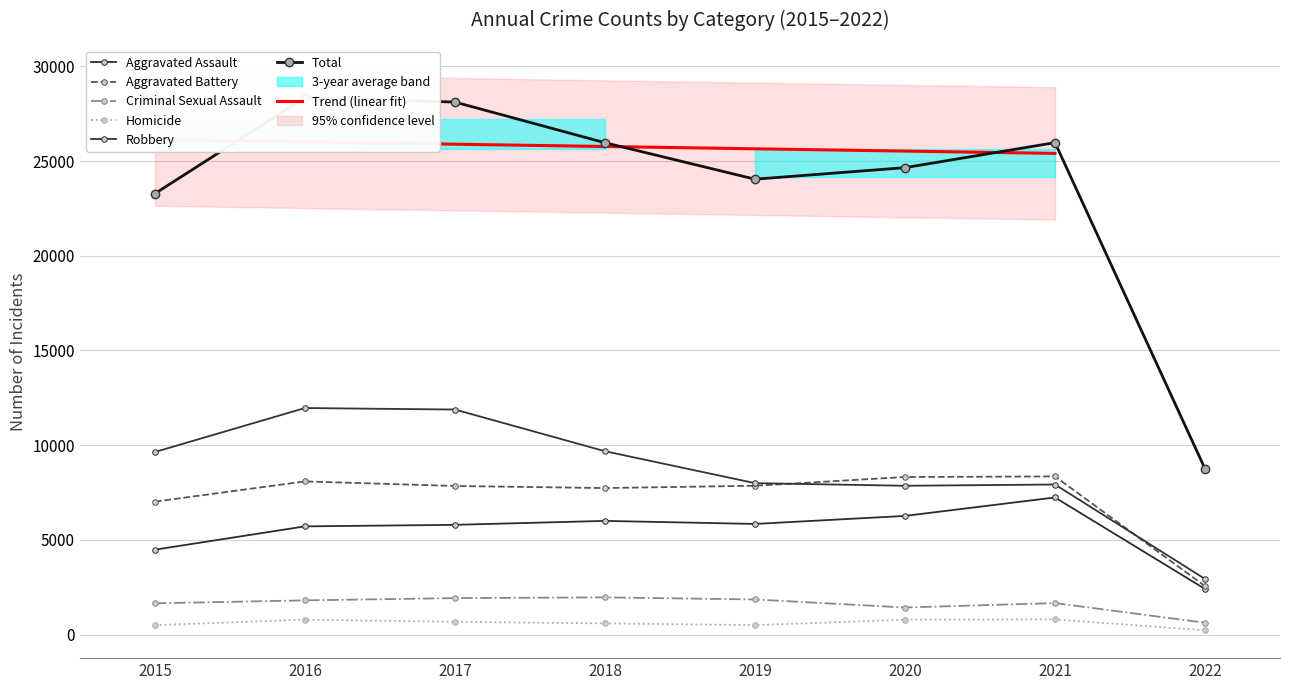

What is the average value of the Total series?

23641